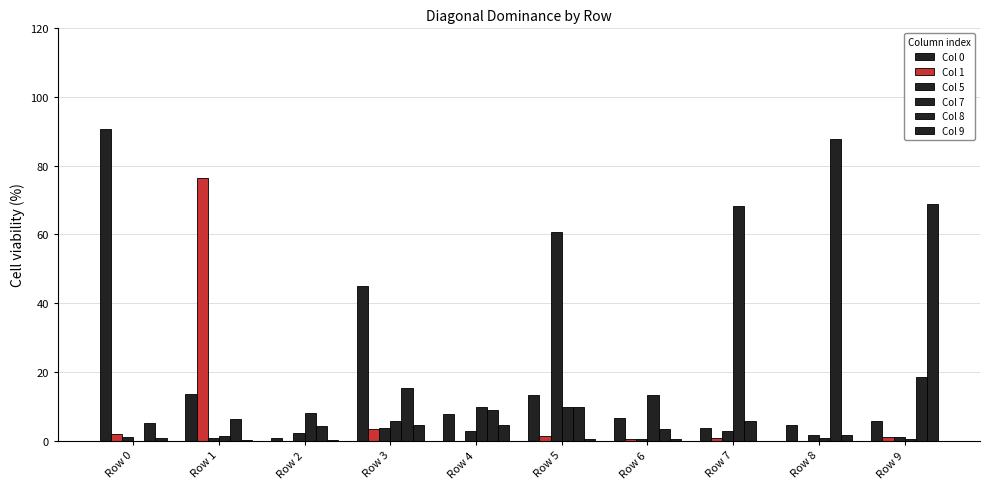

Rank the series at Row 5 from highest to lowest value.

Col 5, Col 0, Col 7, Col 8, Col 1, Col 9